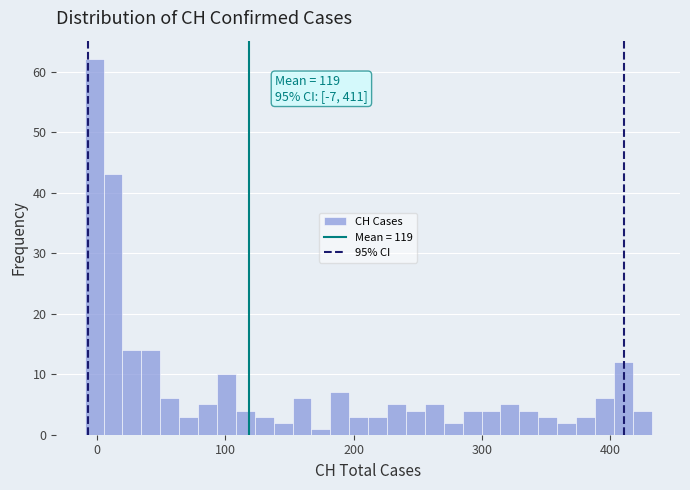

Around what value on the x-axis is the tallest bar? Give the approximate position of its centre, as read against the axis.

0